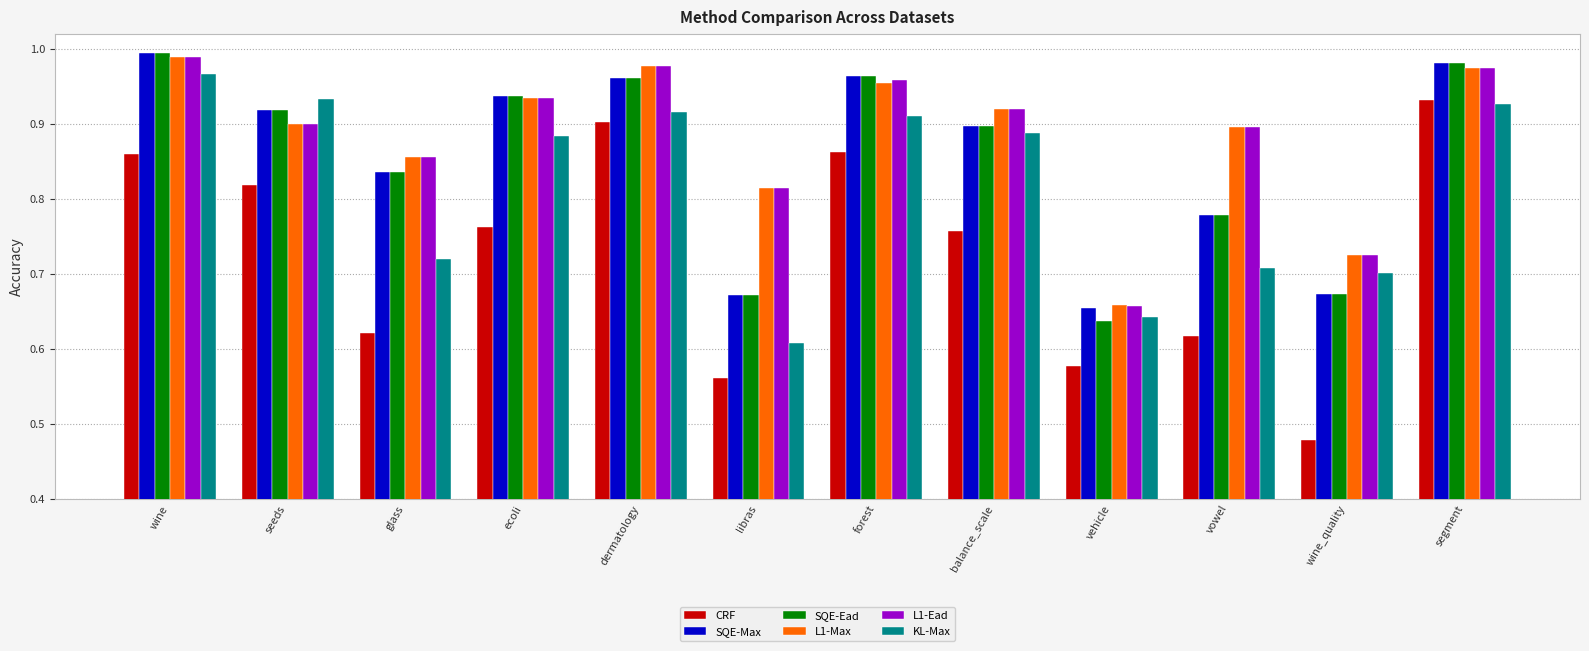

What are all the series names shown in the legend?

CRF, SQE-Max, SQE-Ead, L1-Max, L1-Ead, KL-Max